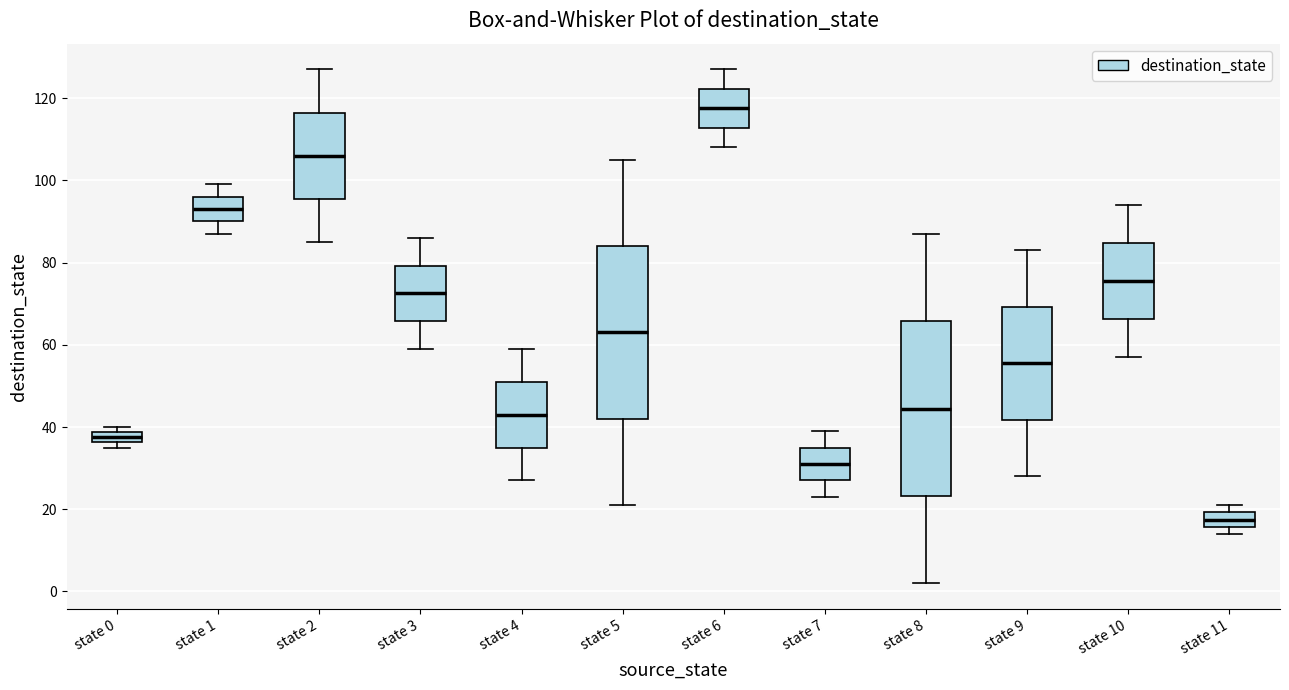

Where does the median line of the box for state 1 sit on the y-axis? The values are not printed on the chart, so give them approximately, as read against the axis.

94